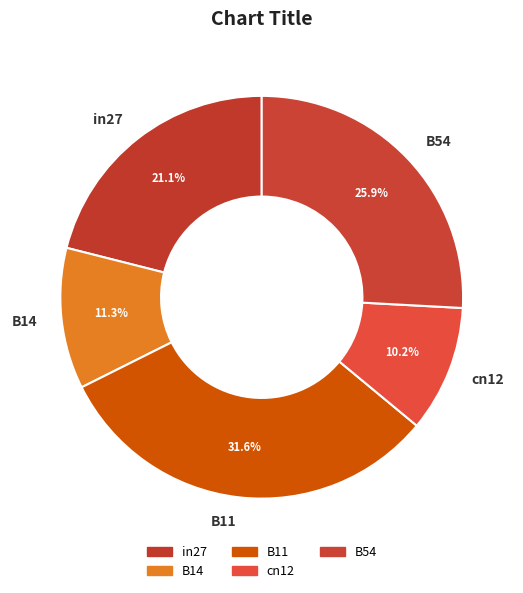

Count the number of slices in the pie.

5